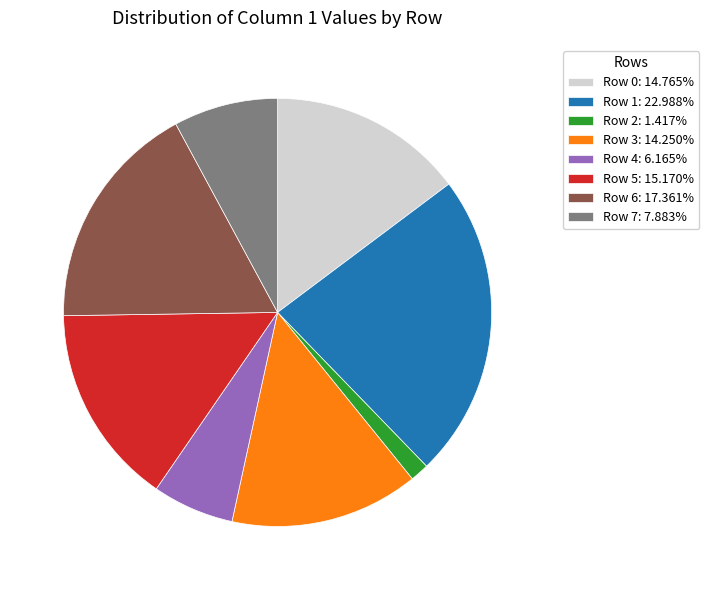

Combined, do Row 2: 1.417% and Row 5: 15.170% account for over 50%?

No